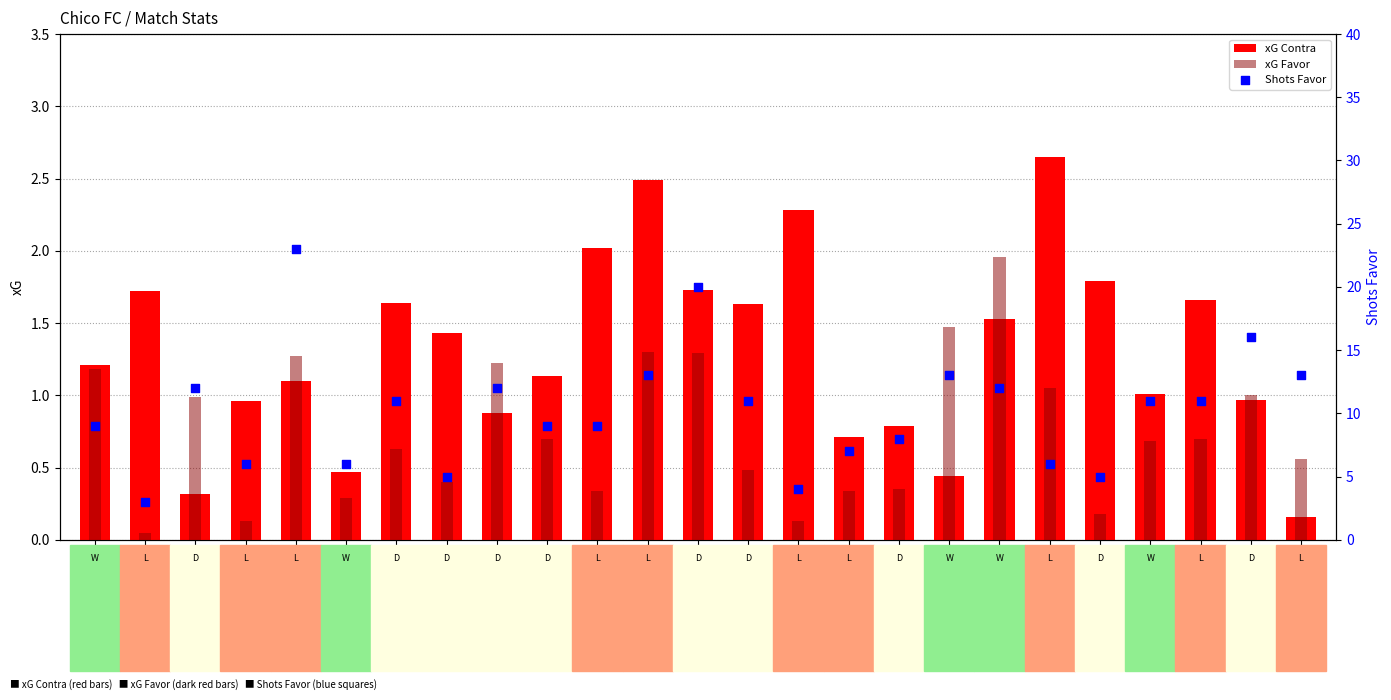

What is the total value across all series at 22/03?

10.8